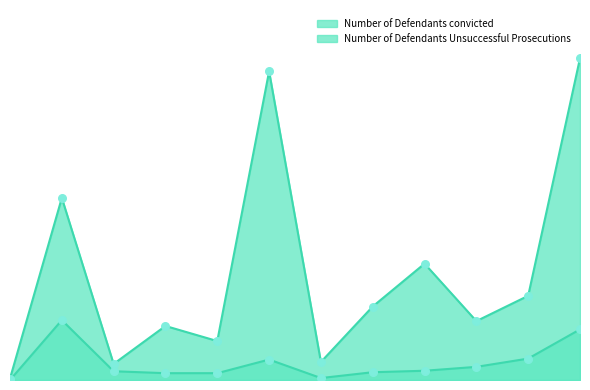

Which series reaches the maximum Y coordinate?

Number of Defendants convicted